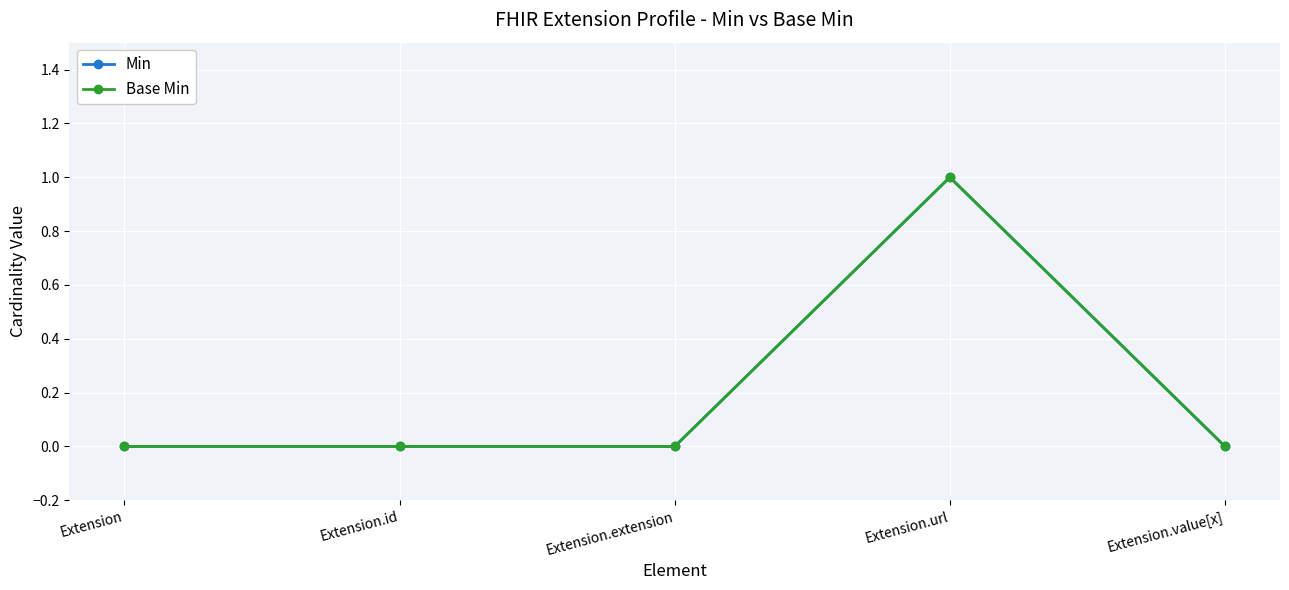

Reading left to right, extract all data points from this chart.

Min: 0	0	0	1	0
Base Min: 0	0	0	1	0